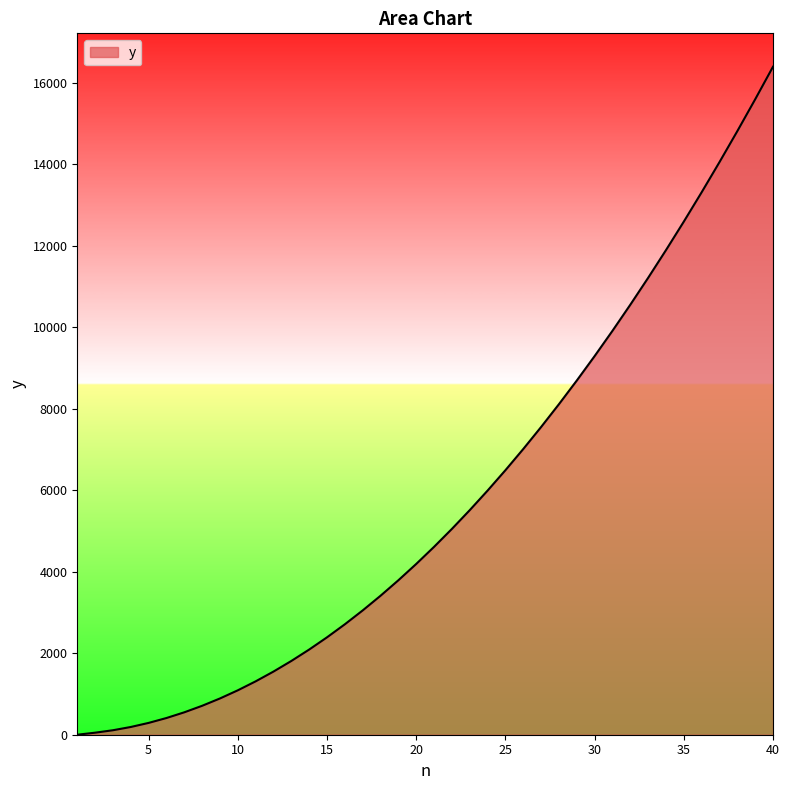

What is the greatest value displayed?

16390